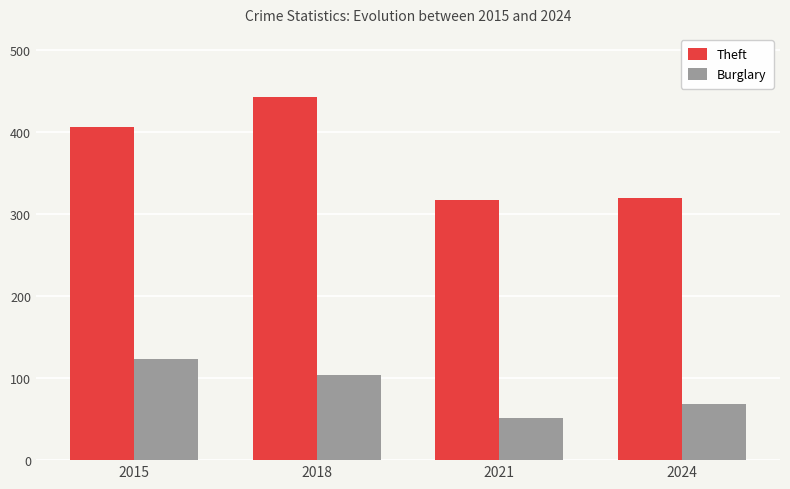

At 2021, list the series in order from largest to smallest.

Theft, Burglary